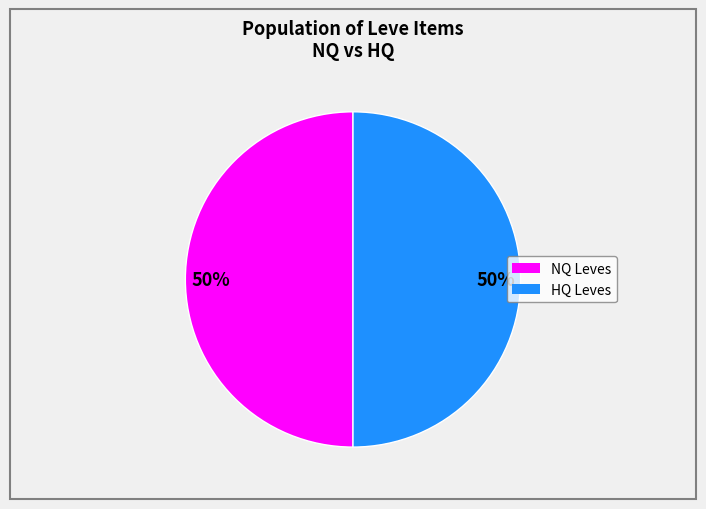

To the nearest percent, what is the average slice percentage?

50%